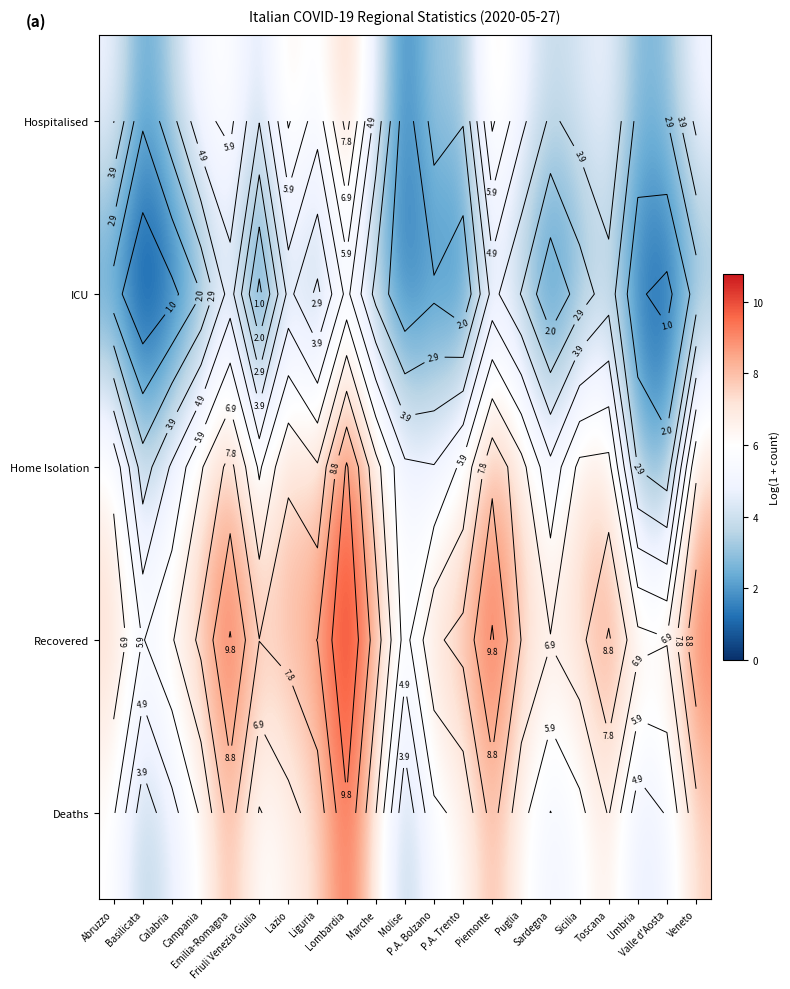

What is the difference between the highest and lowest values at Sardegna?

5.8